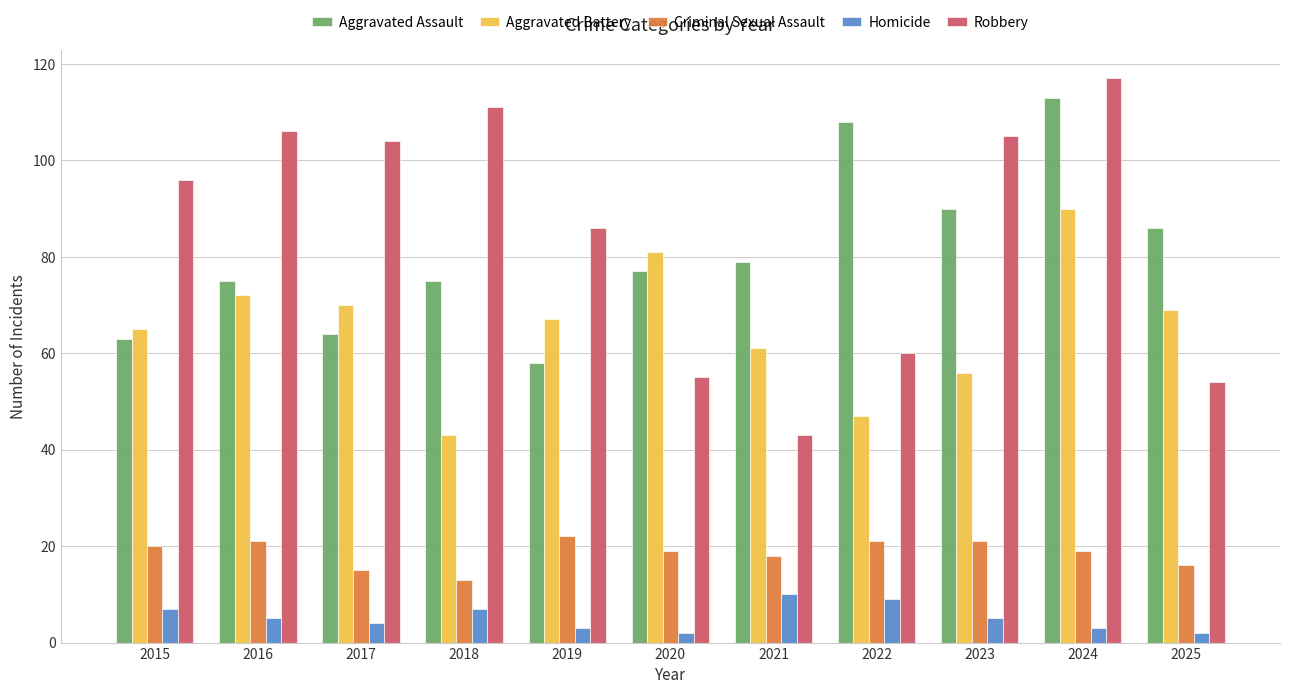

Which series has the largest total across all categories?

Robbery